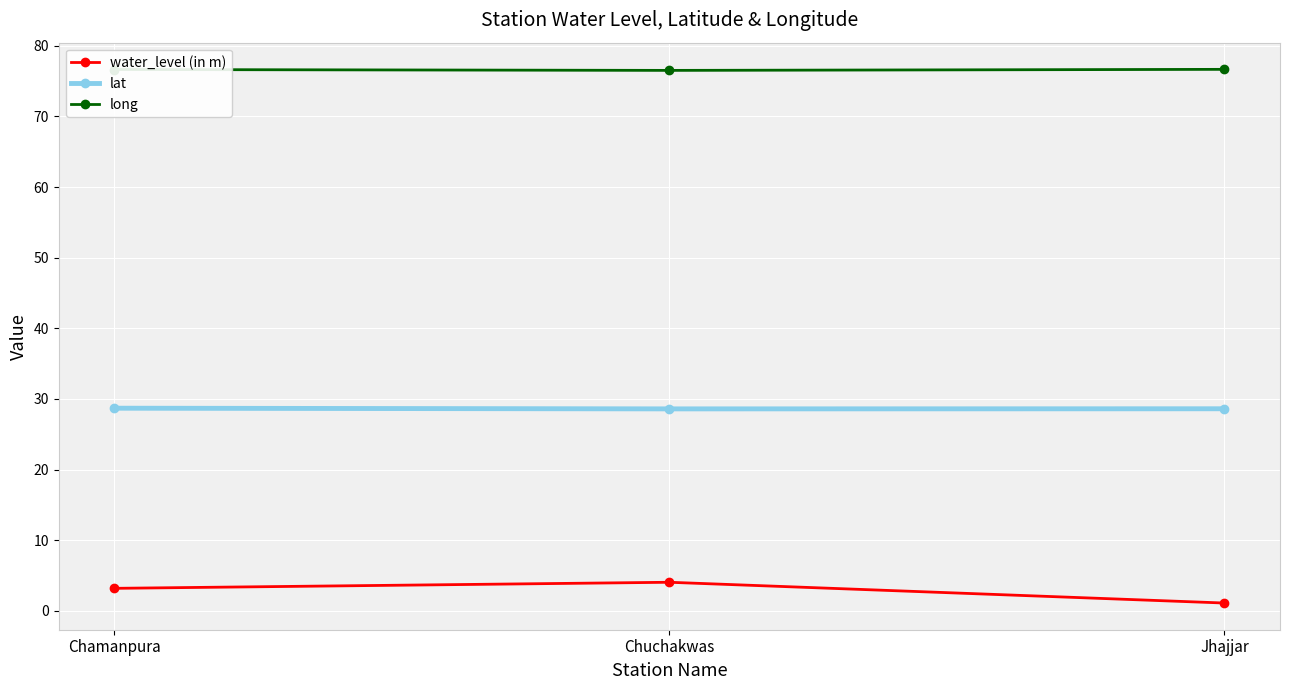

The value of lat at Chuchakwas is 18.5. True or false?

False